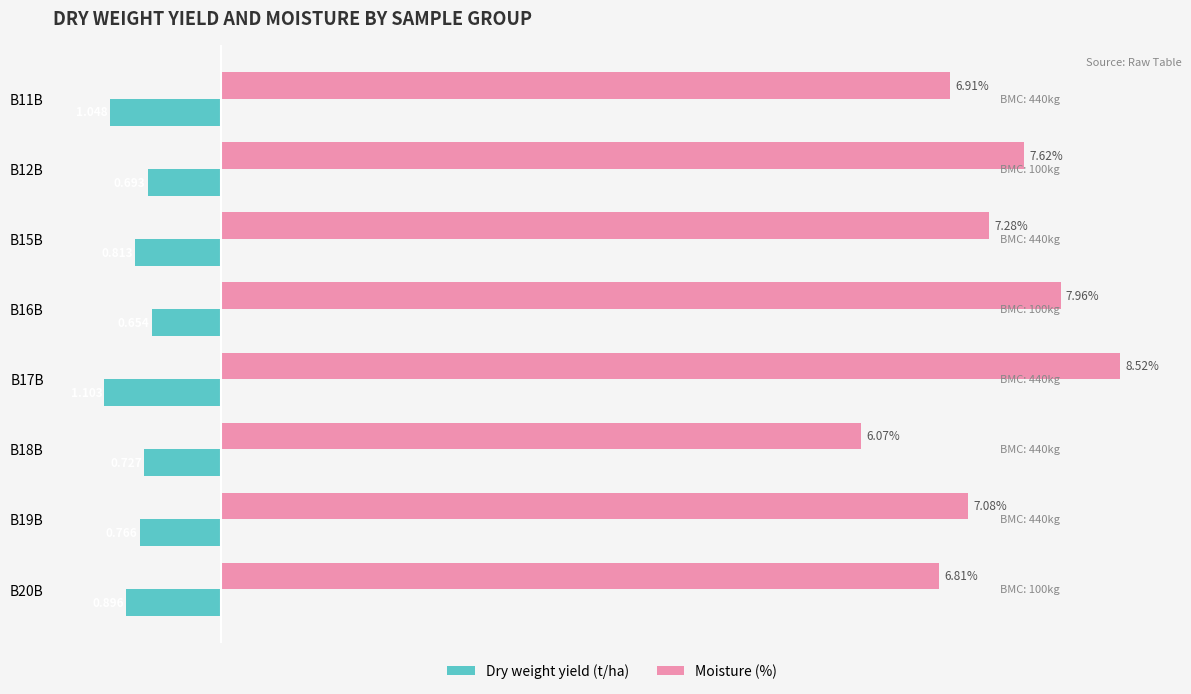

Which series has the widest spread of values?

Moisture (%)